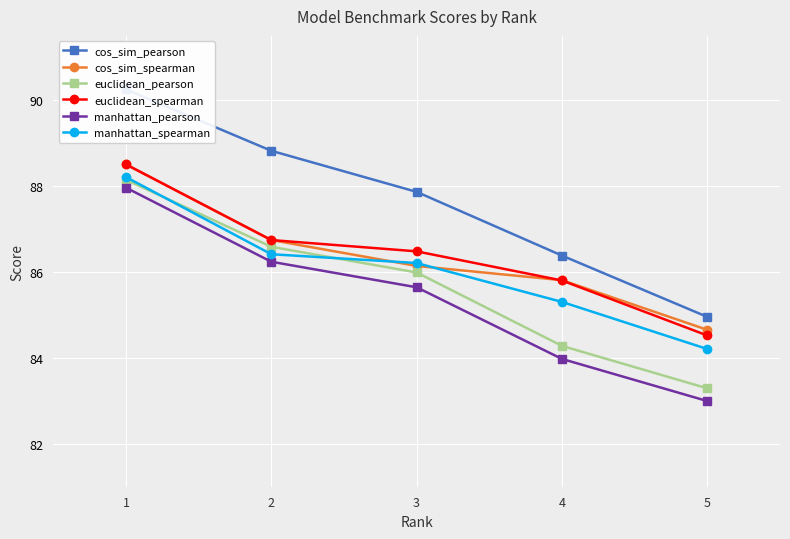

At which label does manhattan_pearson reach its peak?

1